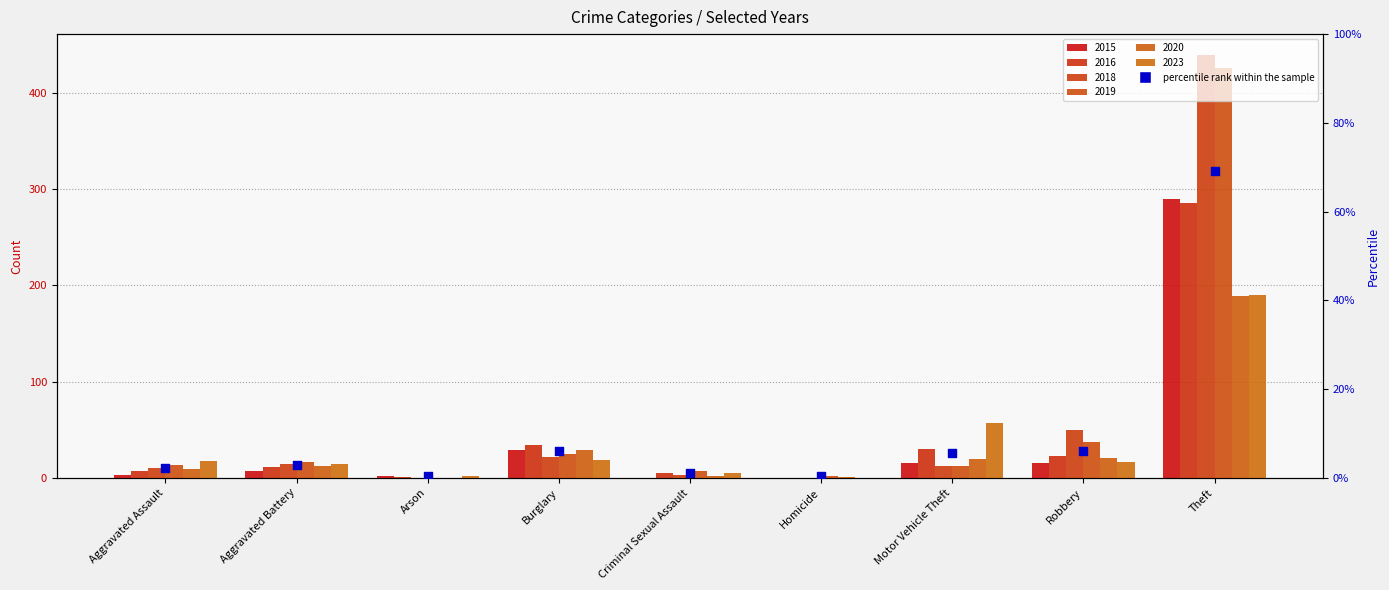

What is the change in value from Aggravated Assault to Homicide?

-1.9